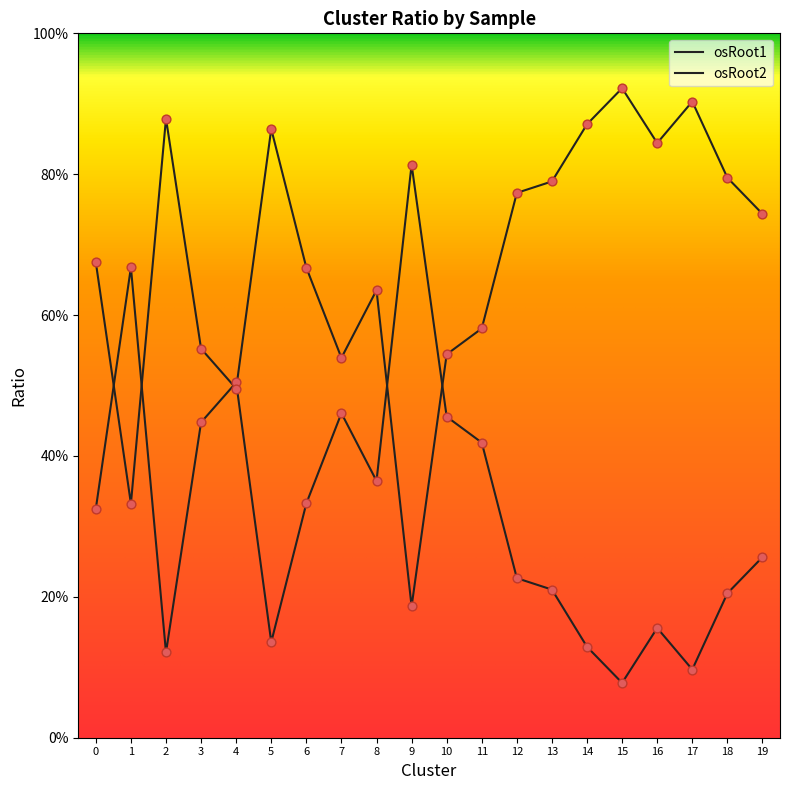

At how many categories does at least one series exceed 0?

20